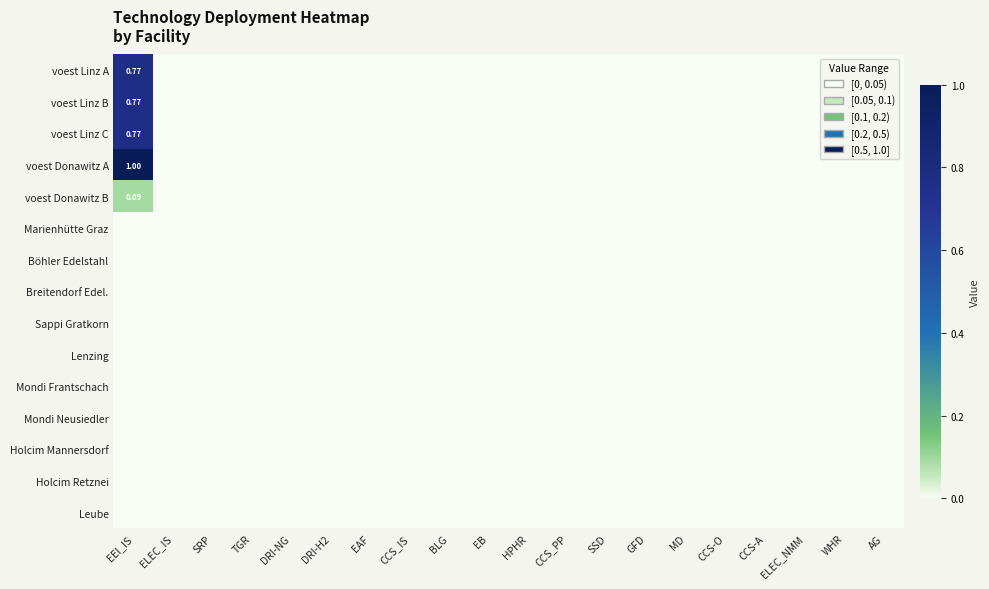

At which label is voest Linz A closest to 0?

ELEC_IS